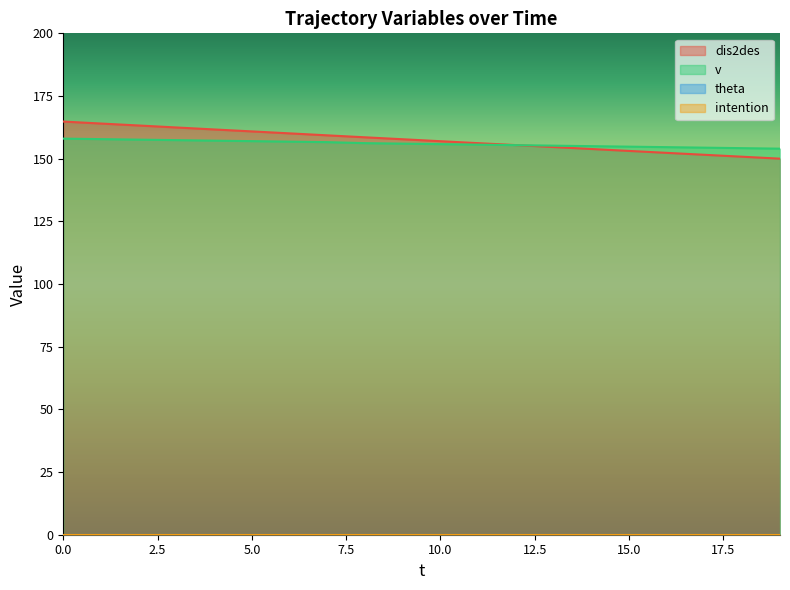

Between which two adjacent categories do dis2des and v first intersect?

12 and 13